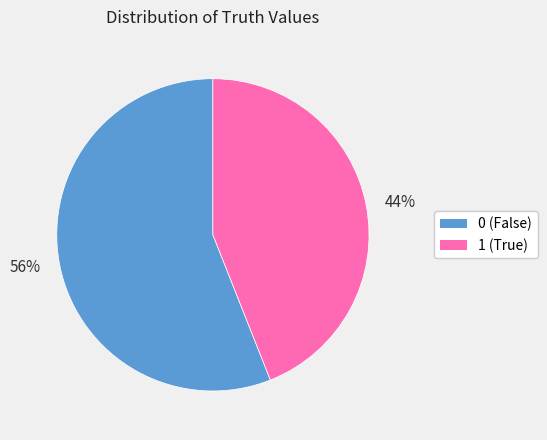

To the nearest percent, what portion does 44% represent?

44%